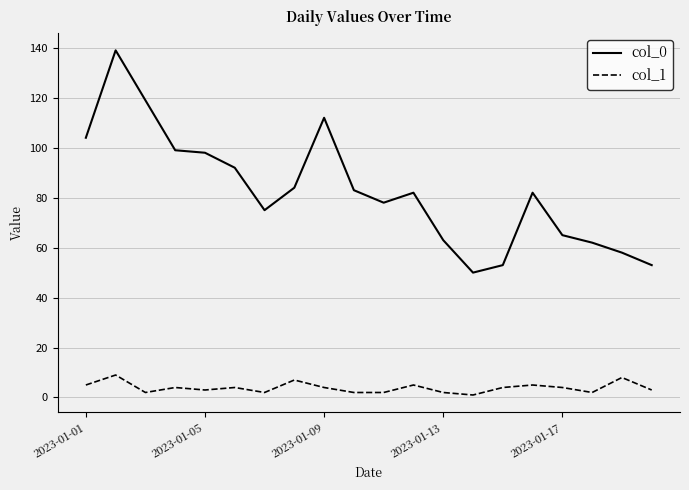

Count the number of categories in the chart.

20